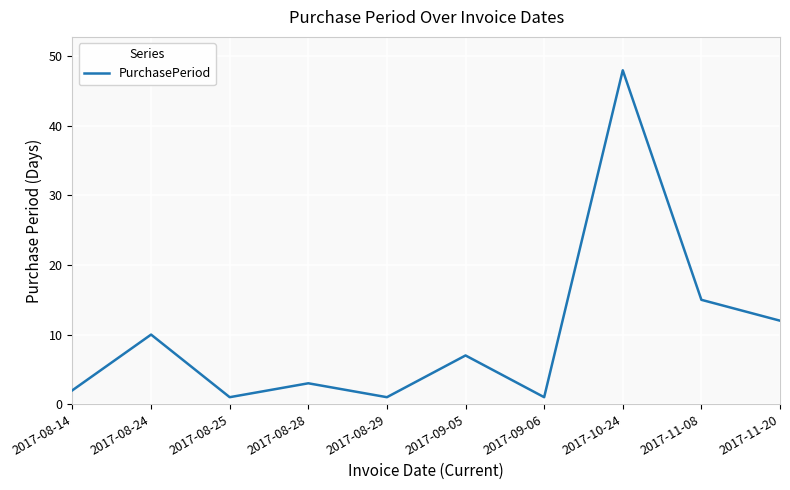

Reading left to right, list all the values displayed in this chart.

2	10	1	3	1	7	1	48	15	12